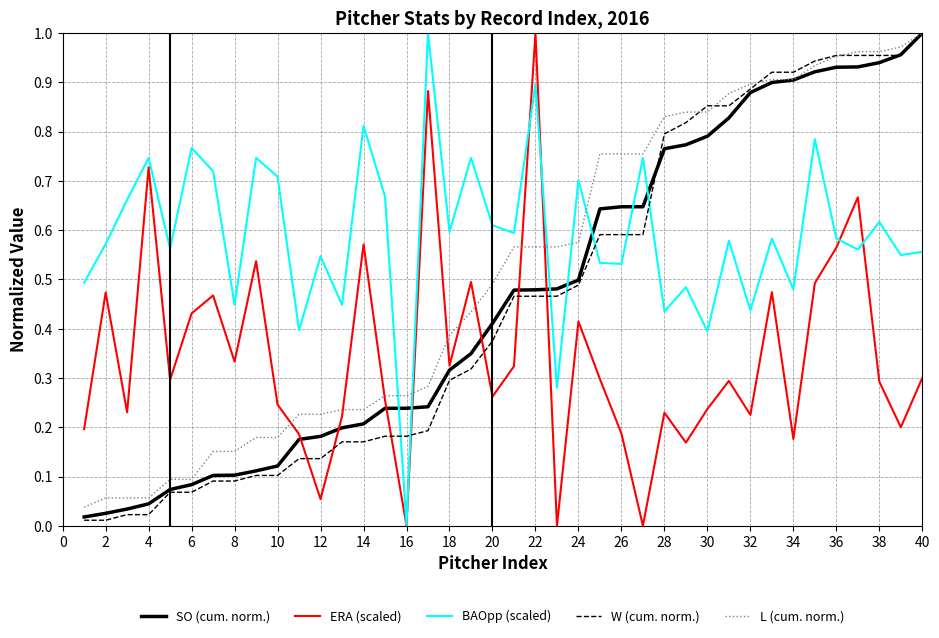

Which series has the largest total across all categories?

BAOpp (scaled)